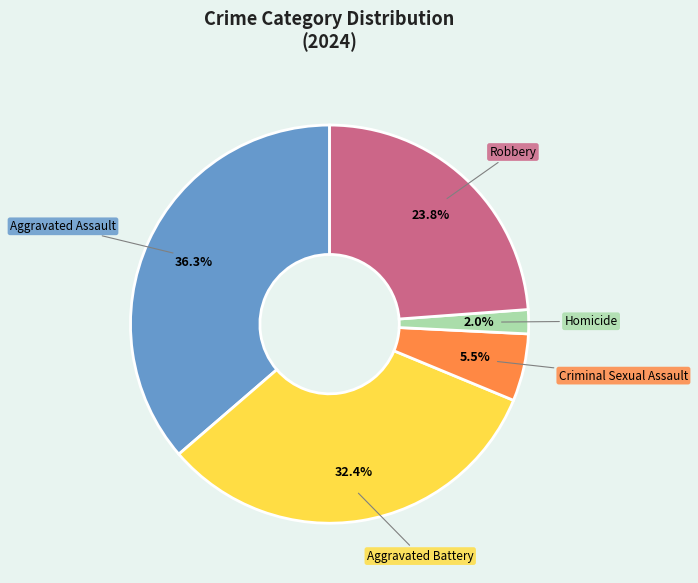

Is there a majority slice in this chart?

No